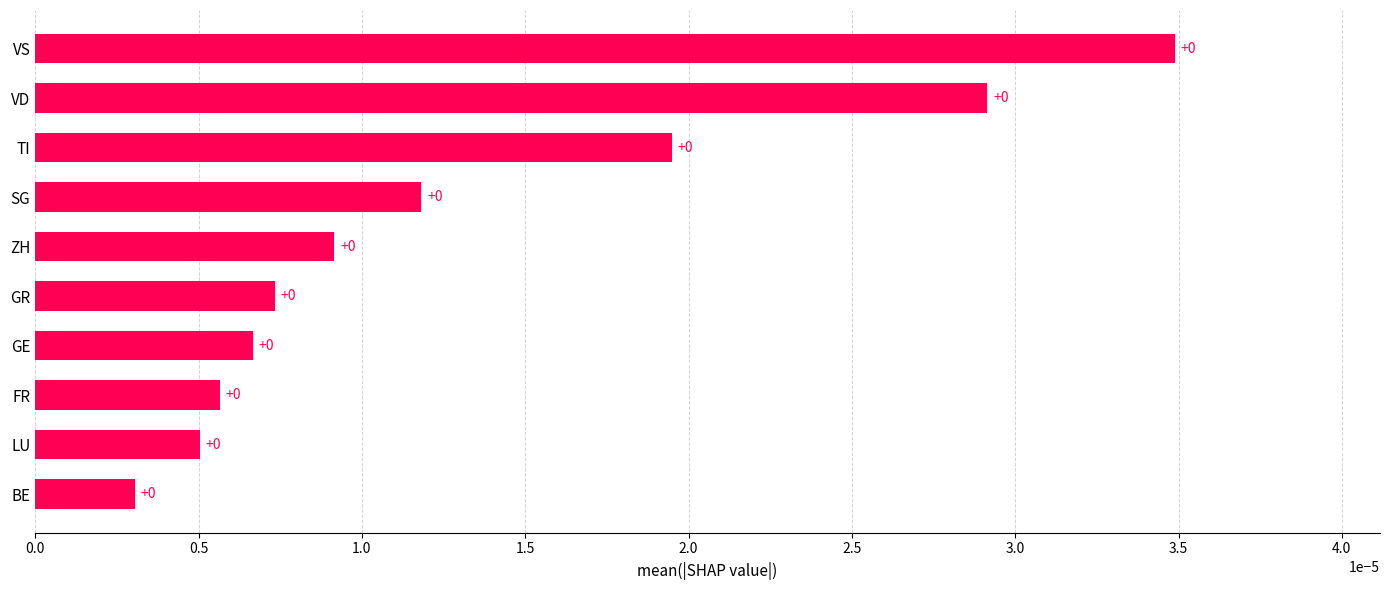

The value at GE is 0.0. True or false?

True